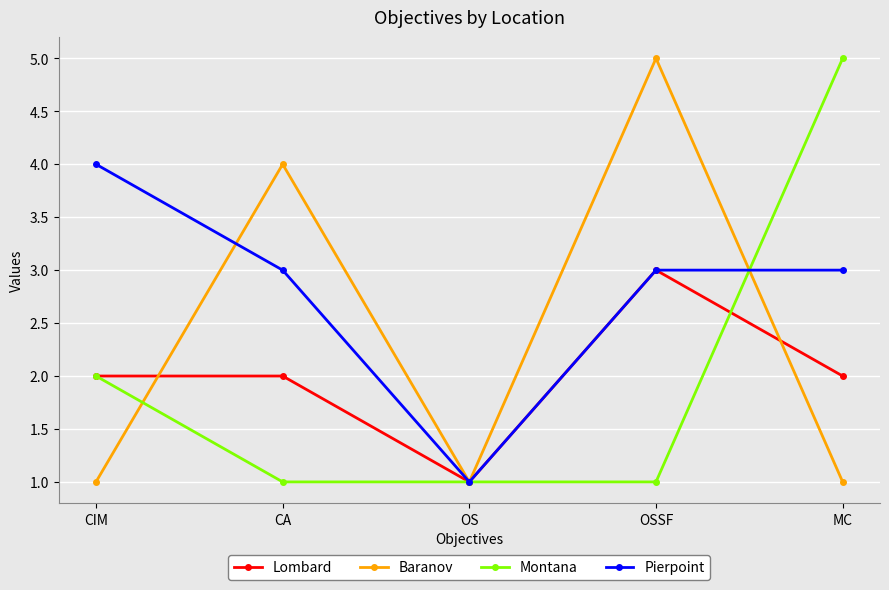

Reading left to right, transcribe all the data shown in this chart.

Lombard: CIM=2	CA=2	OS=1	OSSF=3	MC=2
Baranov: CIM=1	CA=4	OS=1	OSSF=5	MC=1
Montana: CIM=2	CA=1	OS=1	OSSF=1	MC=5
Pierpoint: CIM=4	CA=3	OS=1	OSSF=3	MC=3